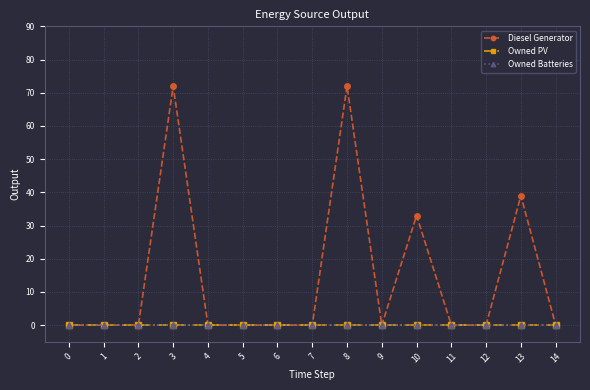

True or false: Owned Batteries and Diesel Generator cross at least once.

False